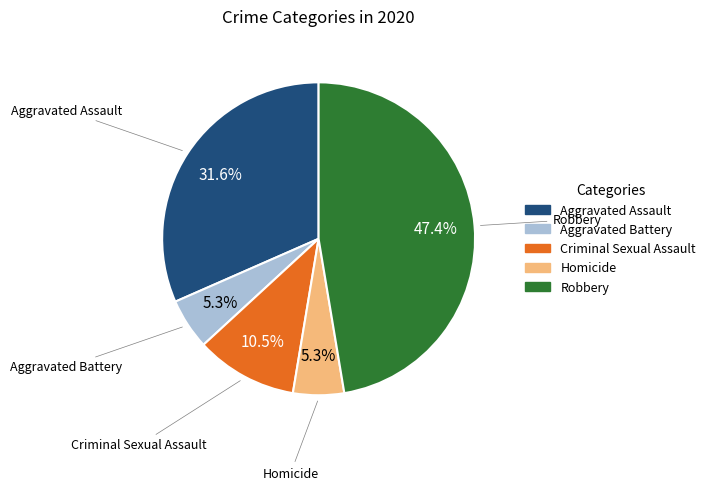

Does Aggravated Assault account for over 50% of the chart?

No